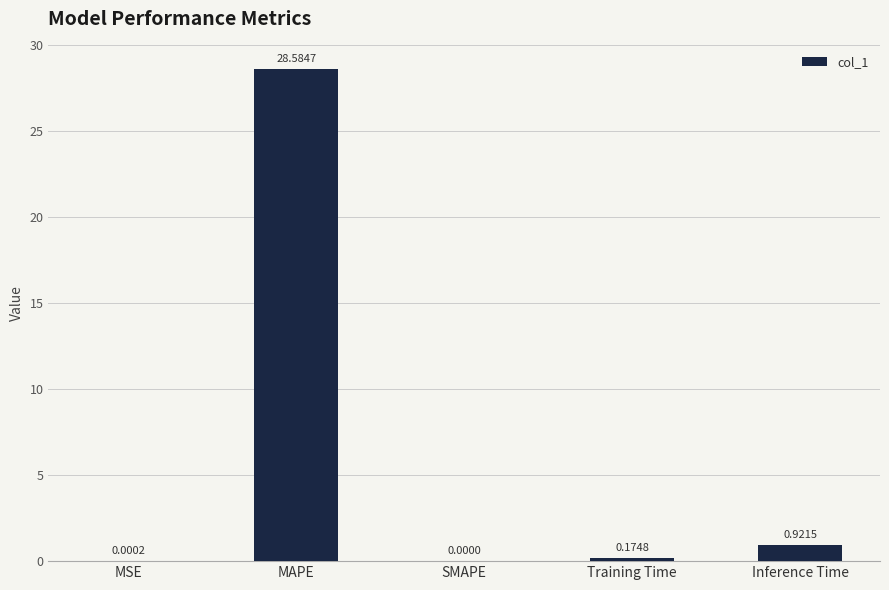

What is the difference between the values at Training Time and MAPE?

28.4